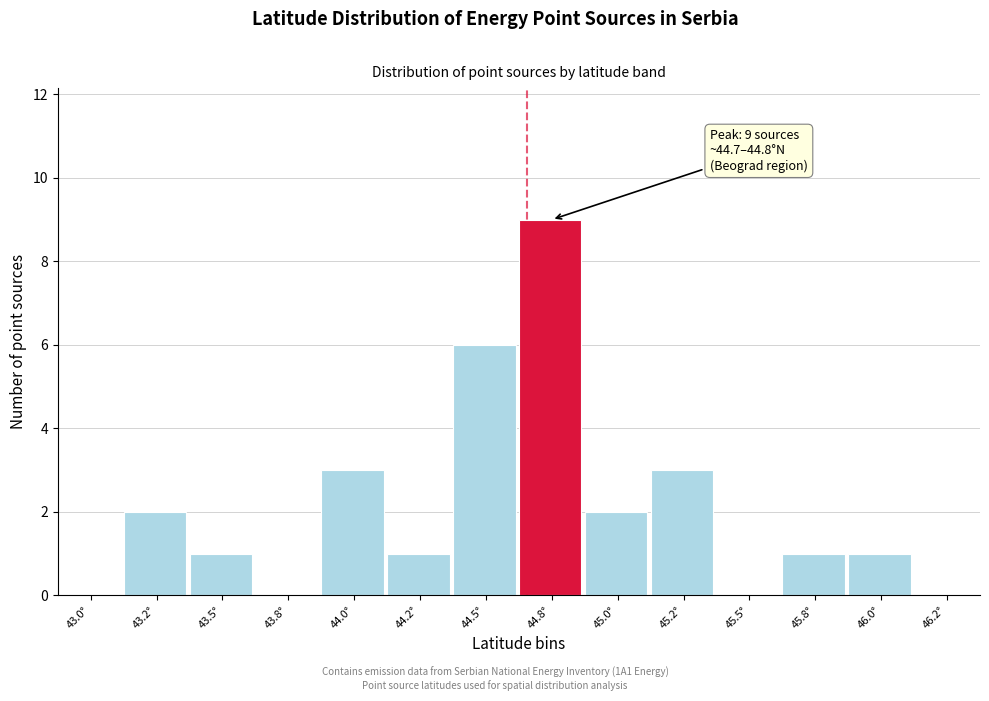

Reading left to right, extract all data points from this chart.

43.0°=0	43.2°=2	43.5°=1	43.8°=0	44.0°=3	44.2°=1	44.5°=6	44.8°=9	45.0°=2	45.2°=3	45.5°=0	45.8°=1	46.0°=1	46.2°=0